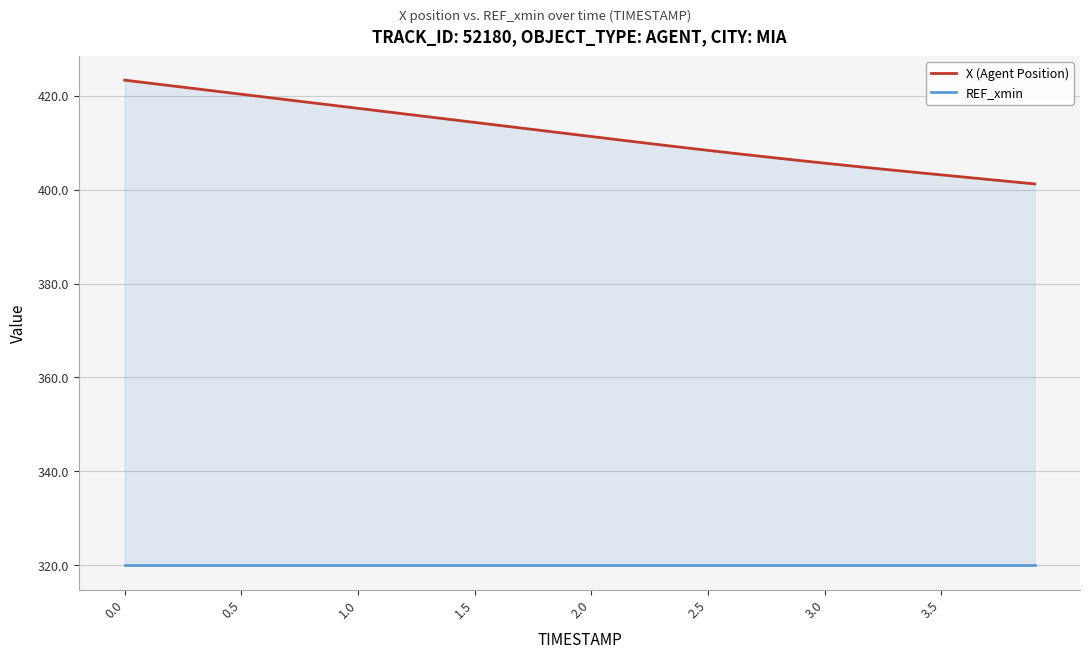

The value of REF_xmin at 29 is 432.6. True or false?

False